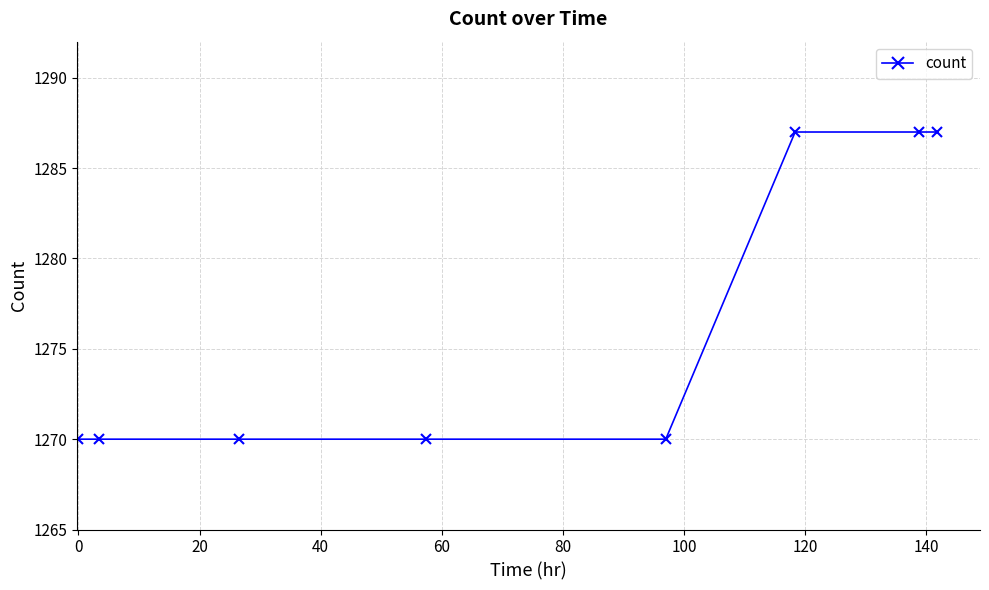

What is the difference between the maximum and minimum values?

17